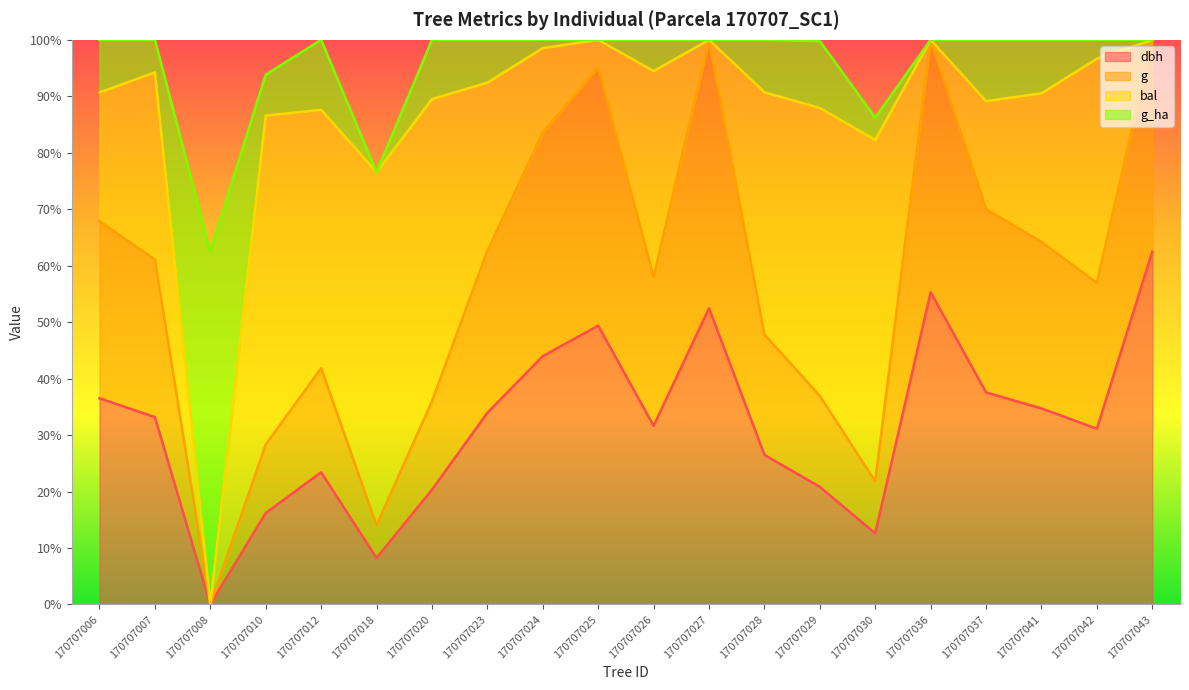

At which label does dbh reach its minimum?

170707008